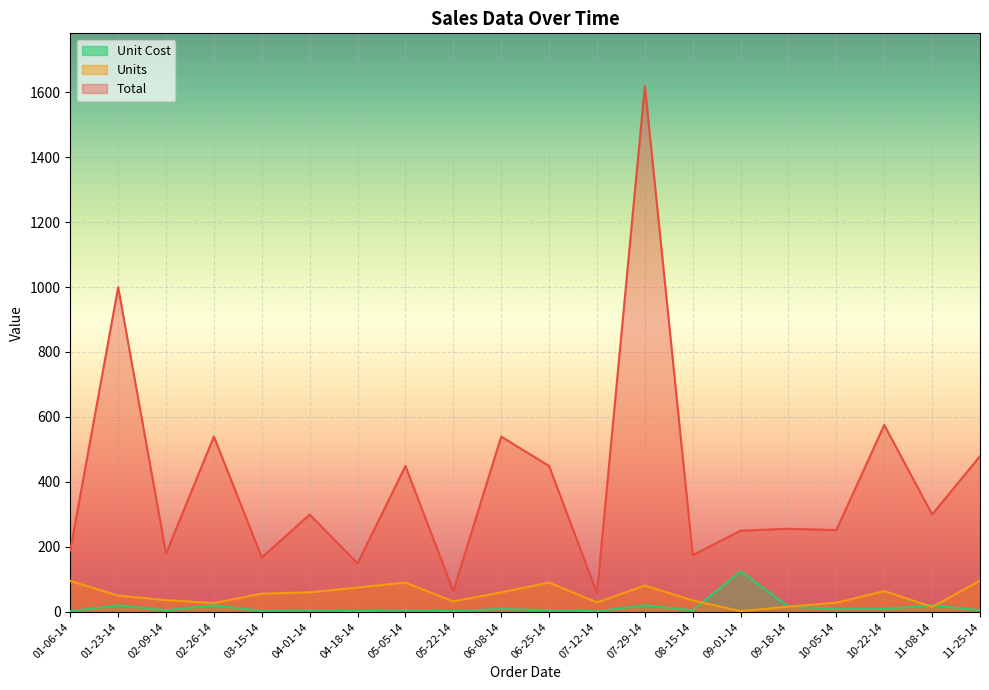

At 04-18-14, list the series in order from largest to smallest.

Total, Units, Unit Cost